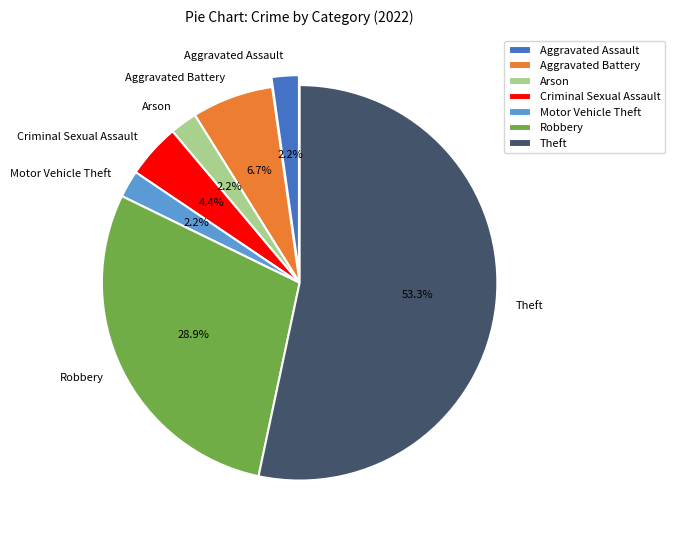

How much of the chart is everything except Aggravated Assault?

97.8%